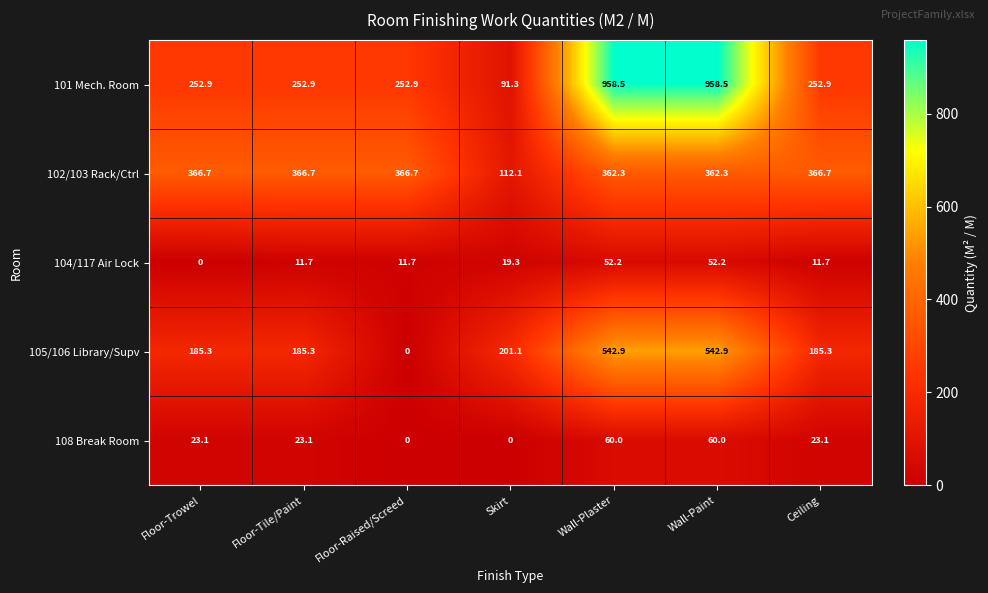

What is the highest value of the 101 Mech. Room series?

958.5